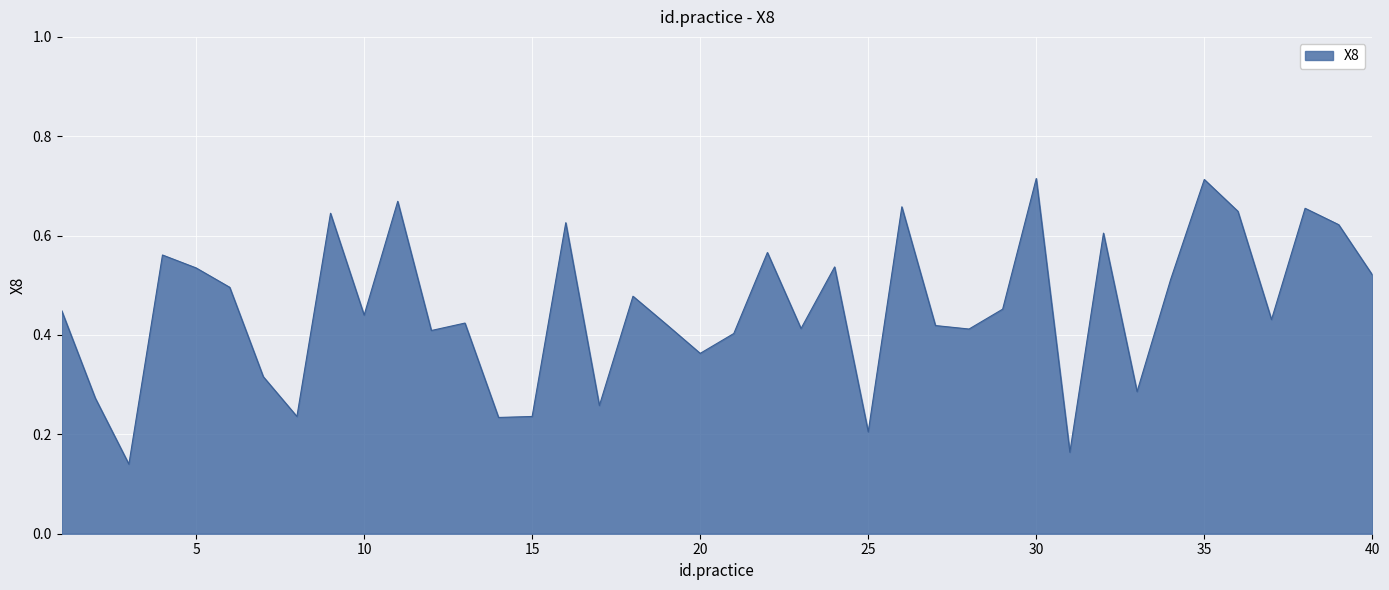

What is the smallest value displayed?

0.1